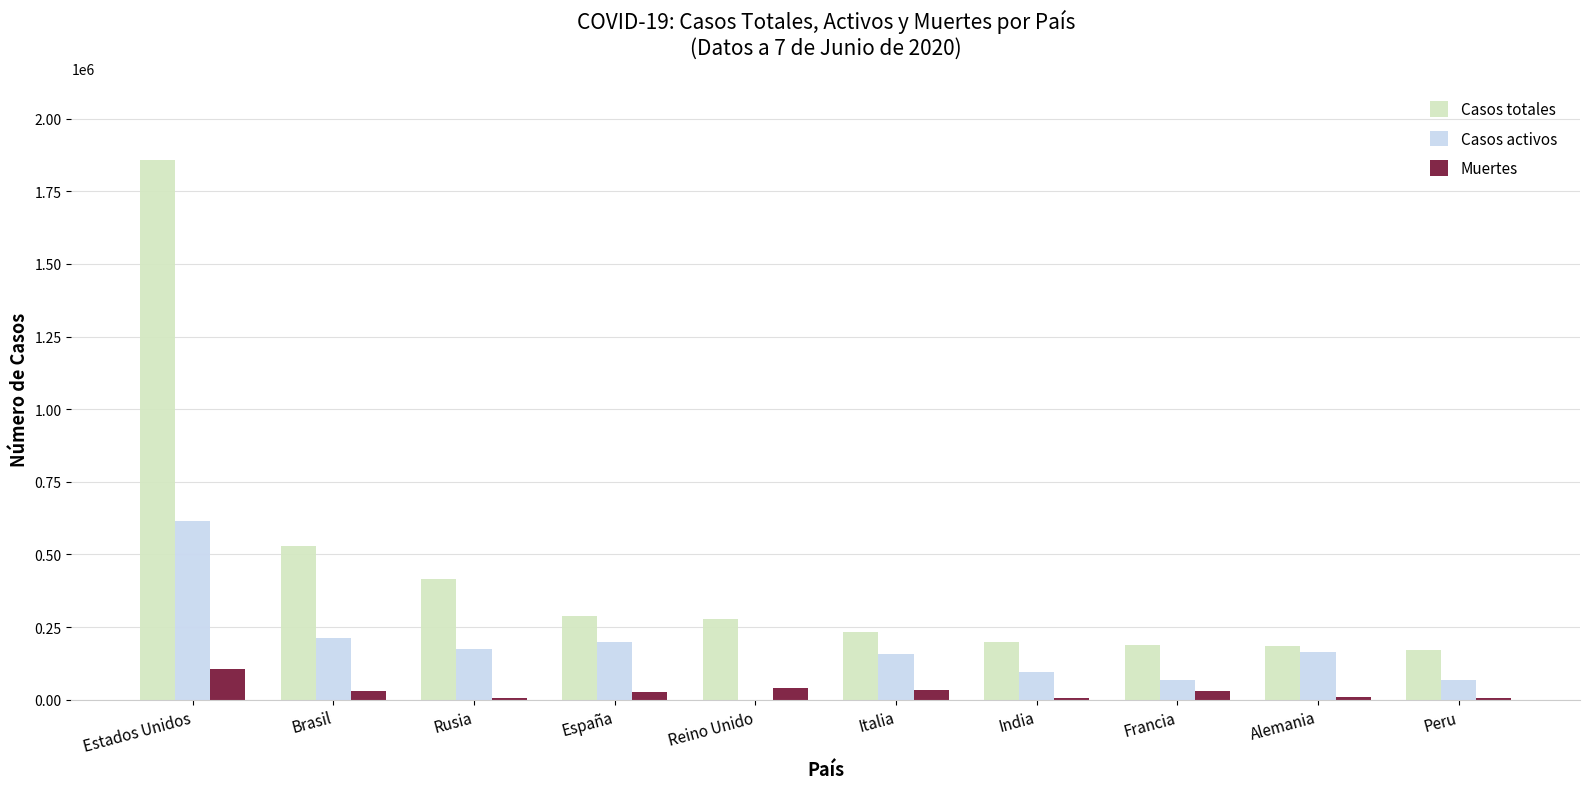

Where is Casos totales nearest to the value 1014681?

Brasil